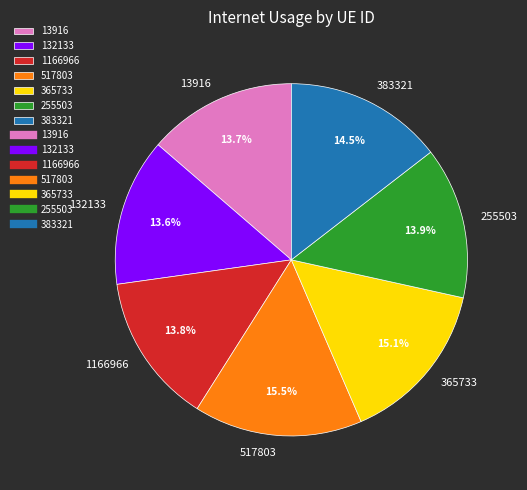

The 132133 slice represents 14% of the pie. True or false?

True